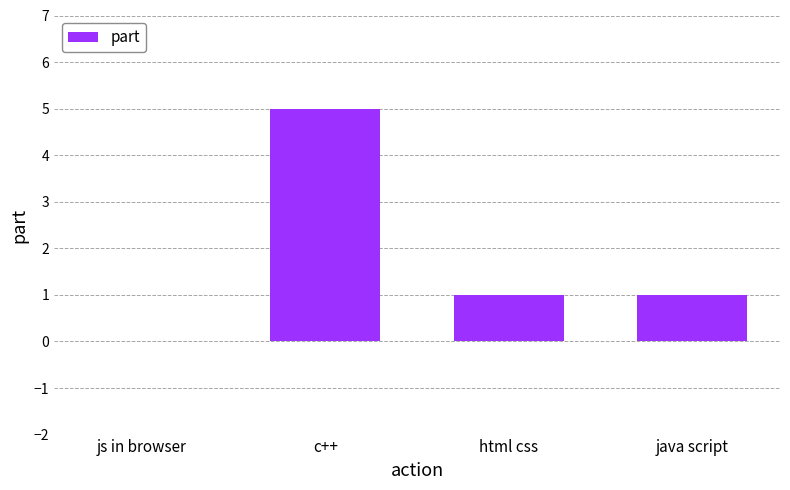

What is the sum of all values?

7